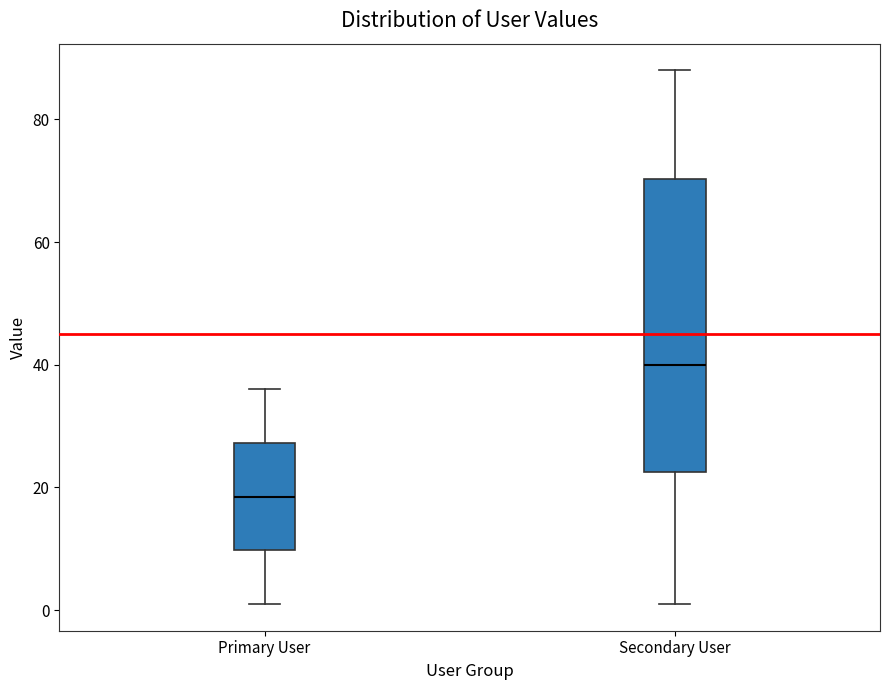

Where does the lower whisker of the box for Secondary User end on the y-axis? The values are not printed on the chart, so give them approximately, as read against the axis.

2